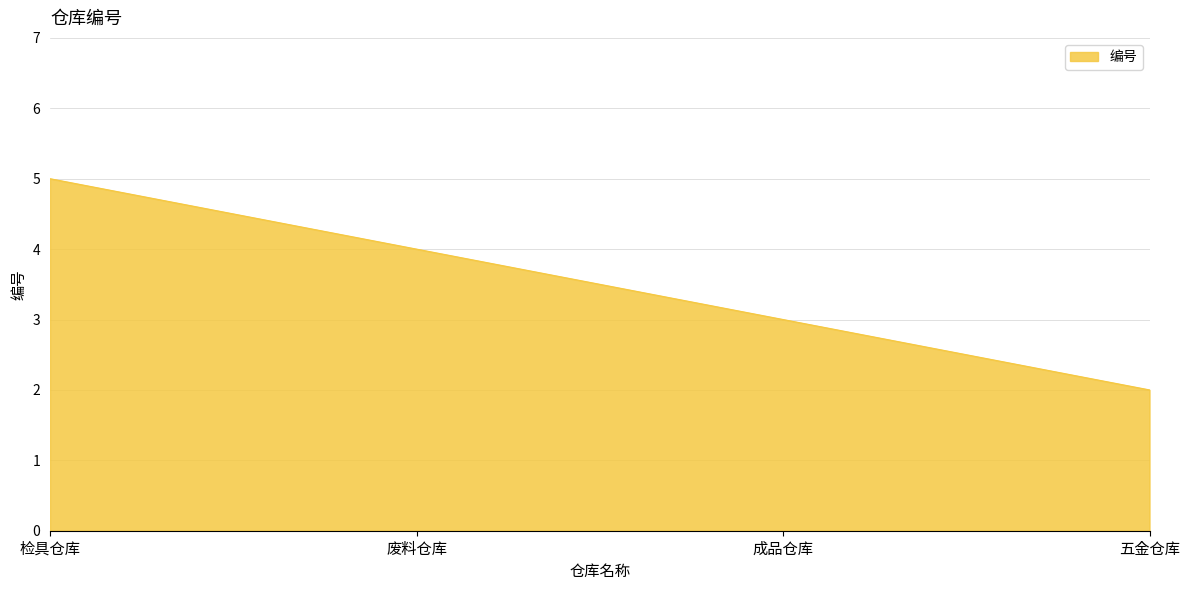

What is the sum of all values?

14